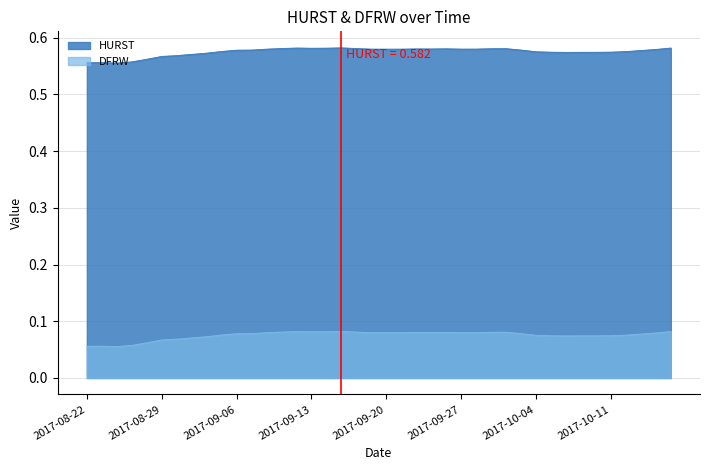

Reading left to right, transcribe all the data shown in this chart.

HURST: 2017-08-22=0.6	2017-08-23=0.6	2017-08-24=0.6	2017-08-25=0.6	2017-08-28=0.6	2017-08-29=0.6	2017-08-30=0.6	2017-08-31=0.6	2017-09-01=0.6	2017-09-05=0.6	2017-09-06=0.6	2017-09-07=0.6	2017-09-08=0.6	2017-09-11=0.6	2017-09-12=0.6	2017-09-13=0.6	2017-09-14=0.6	2017-09-15=0.6	2017-09-18=0.6	2017-09-19=0.6	2017-09-20=0.6	2017-09-21=0.6	2017-09-22=0.6	2017-09-25=0.6	2017-09-26=0.6	2017-09-27=0.6	2017-09-28=0.6	2017-09-29=0.6	2017-10-02=0.6	2017-10-03=0.6	2017-10-04=0.6	2017-10-05=0.6	2017-10-06=0.6	2017-10-09=0.6	2017-10-10=0.6	2017-10-11=0.6	2017-10-12=0.6	2017-10-13=0.6	2017-10-16=0.6	2017-10-17=0.6
DFRW: 2017-08-22=0.1	2017-08-23=0.1	2017-08-24=0.1	2017-08-25=0.1	2017-08-28=0.1	2017-08-29=0.1	2017-08-30=0.1	2017-08-31=0.1	2017-09-01=0.1	2017-09-05=0.1	2017-09-06=0.1	2017-09-07=0.1	2017-09-08=0.1	2017-09-11=0.1	2017-09-12=0.1	2017-09-13=0.1	2017-09-14=0.1	2017-09-15=0.1	2017-09-18=0.1	2017-09-19=0.1	2017-09-20=0.1	2017-09-21=0.1	2017-09-22=0.1	2017-09-25=0.1	2017-09-26=0.1	2017-09-27=0.1	2017-09-28=0.1	2017-09-29=0.1	2017-10-02=0.1	2017-10-03=0.1	2017-10-04=0.1	2017-10-05=0.1	2017-10-06=0.1	2017-10-09=0.1	2017-10-10=0.1	2017-10-11=0.1	2017-10-12=0.1	2017-10-13=0.1	2017-10-16=0.1	2017-10-17=0.1